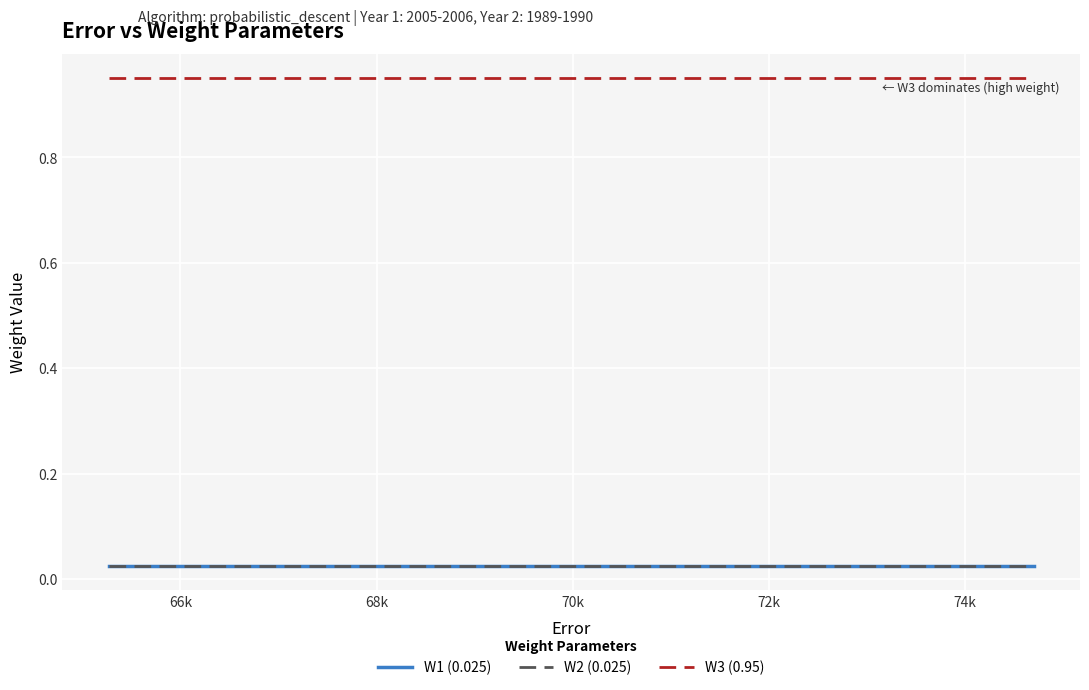

True or false: W3 (0.95) and W1 (0.025) cross at least once.

False